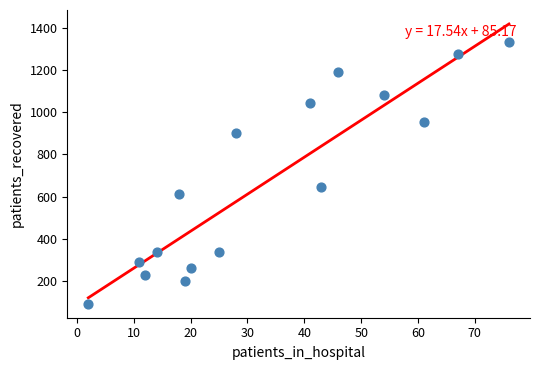

What Y value in the scatter plot is closest to 712?

647